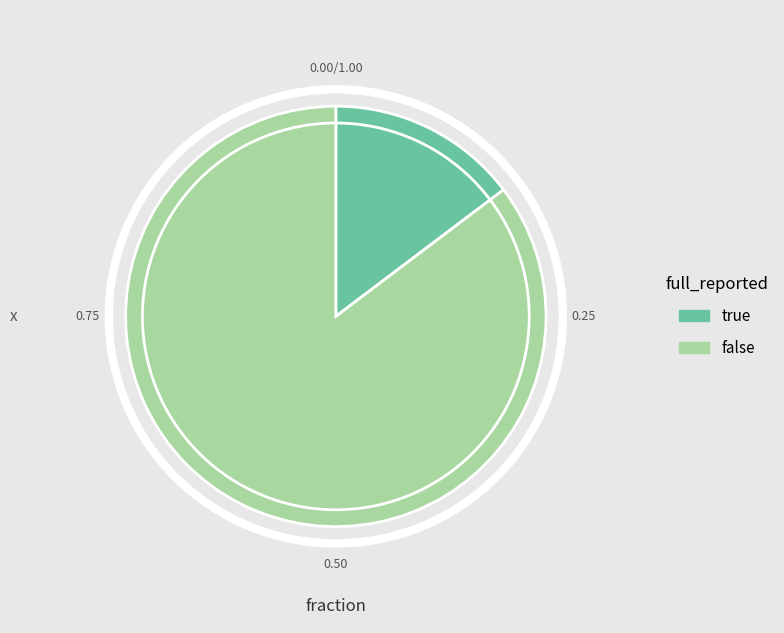

How many slices are in this pie chart?

2